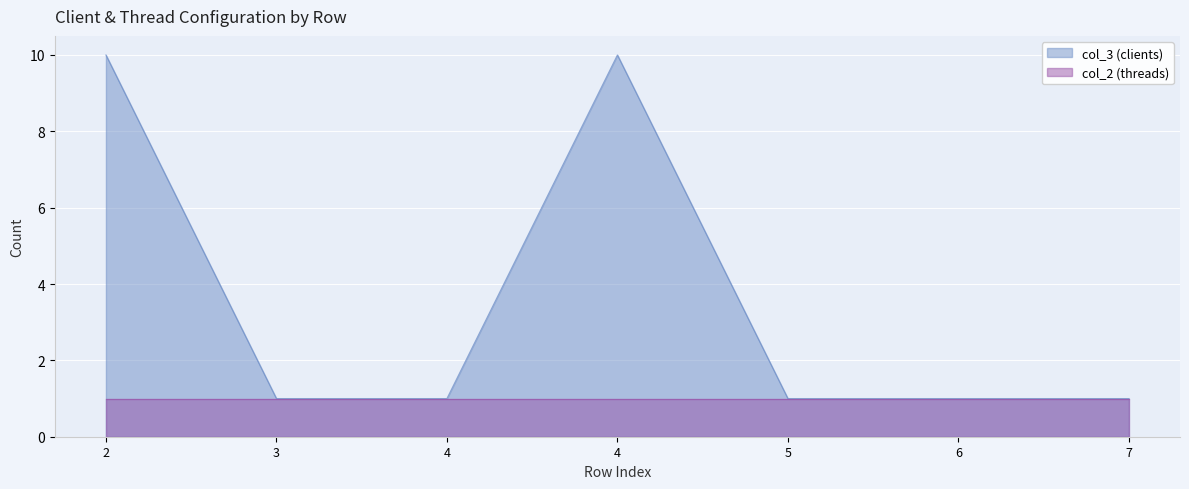

True or false: the data has more than 0 interior local peaks.

True